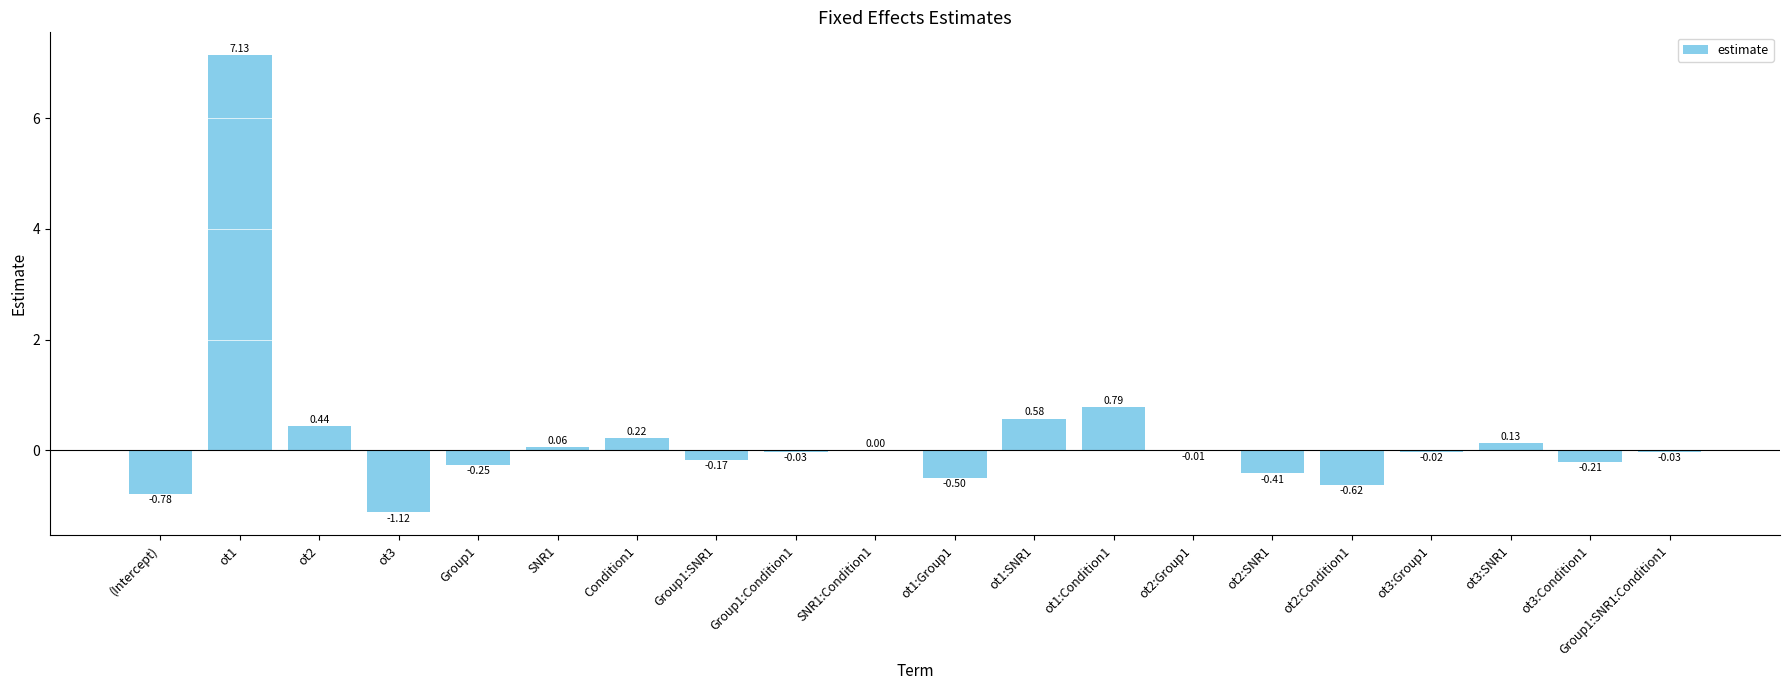

What is the sum of all values?

5.2